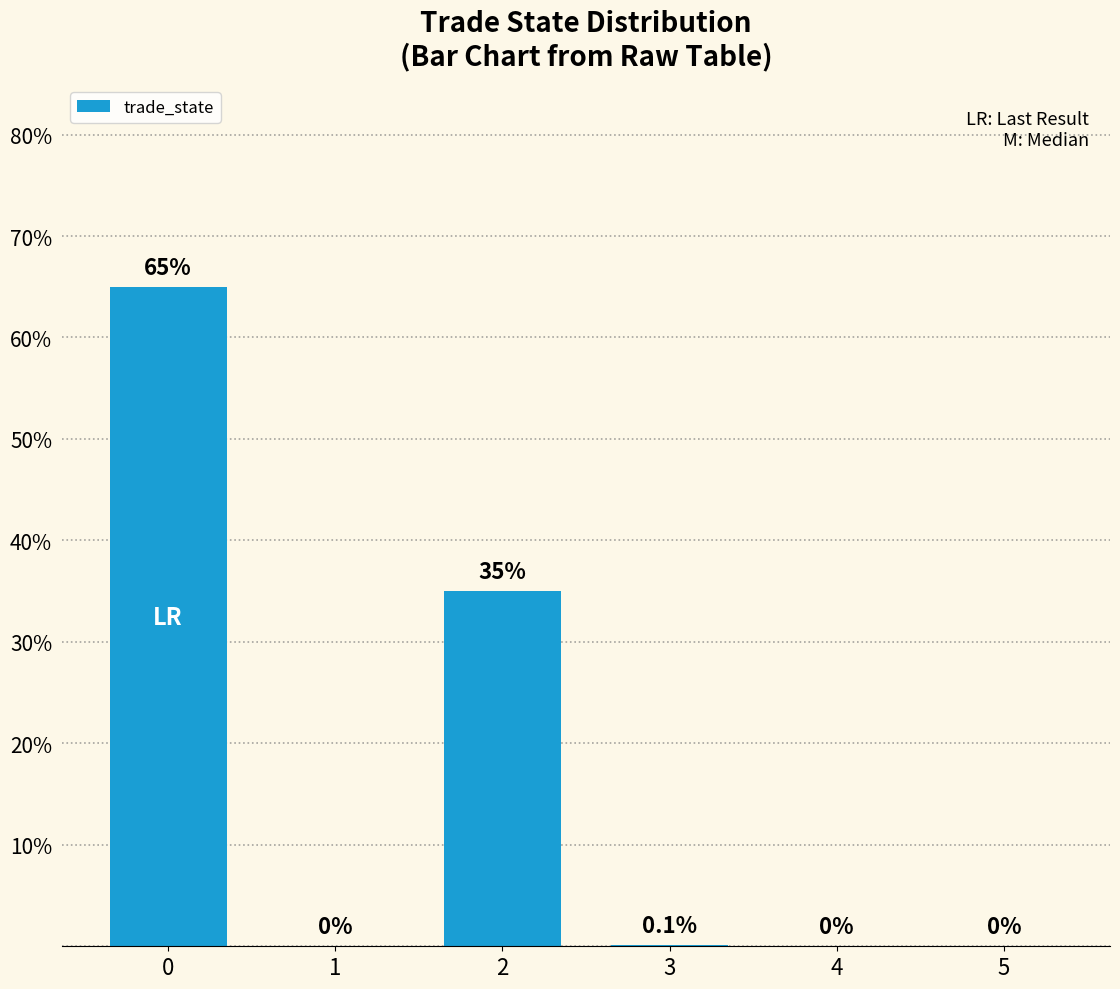

Where is the data nearest to the value 32?

2